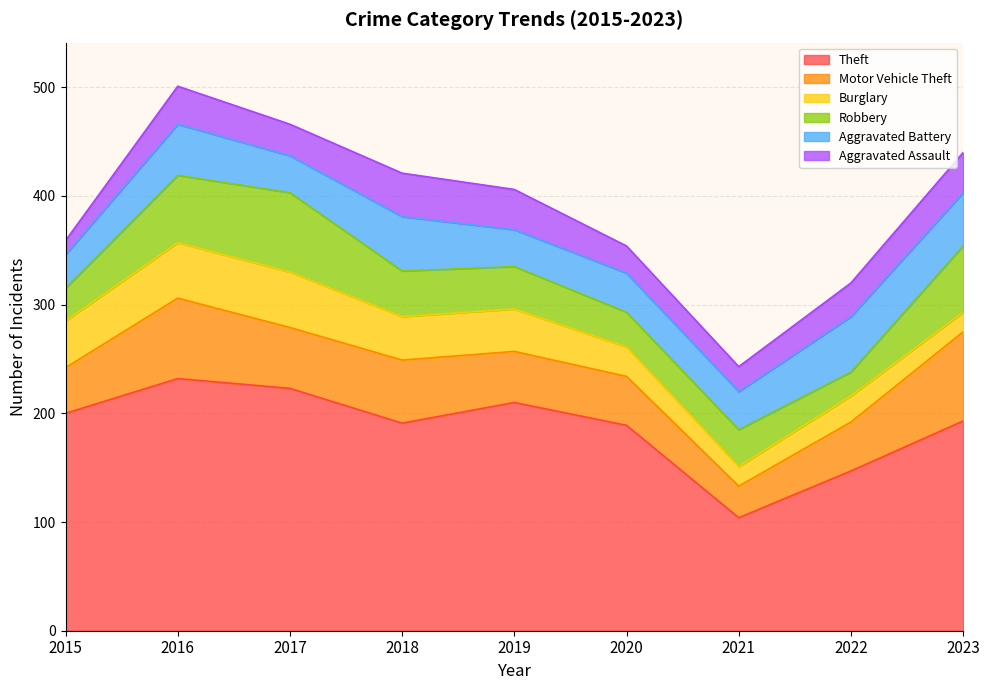

What is the sum of all Motor Vehicle Theft values?

478